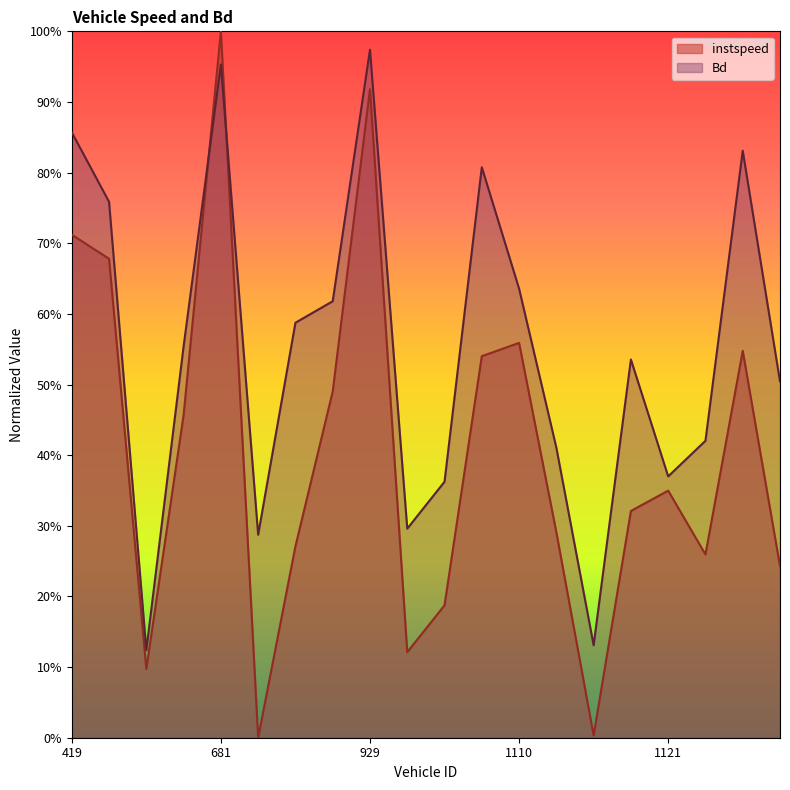

Which category has the highest value in the instspeed series?

681